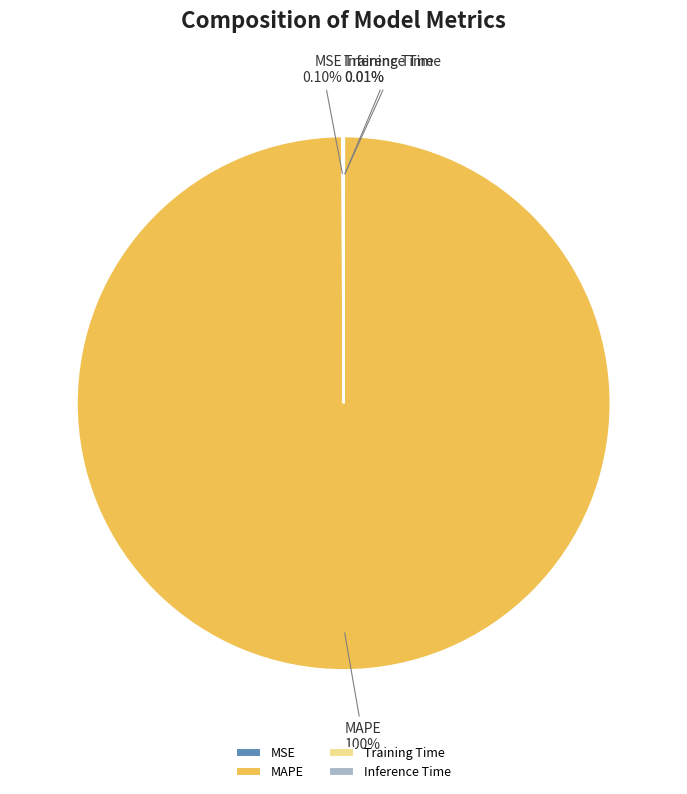

What is the largest slice in the pie chart?

MAPE